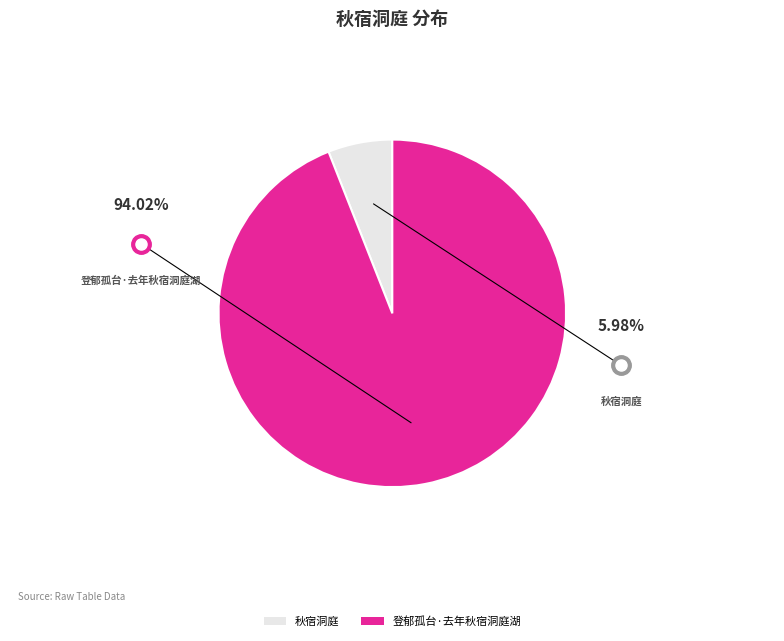

Count the number of slices in the pie.

2